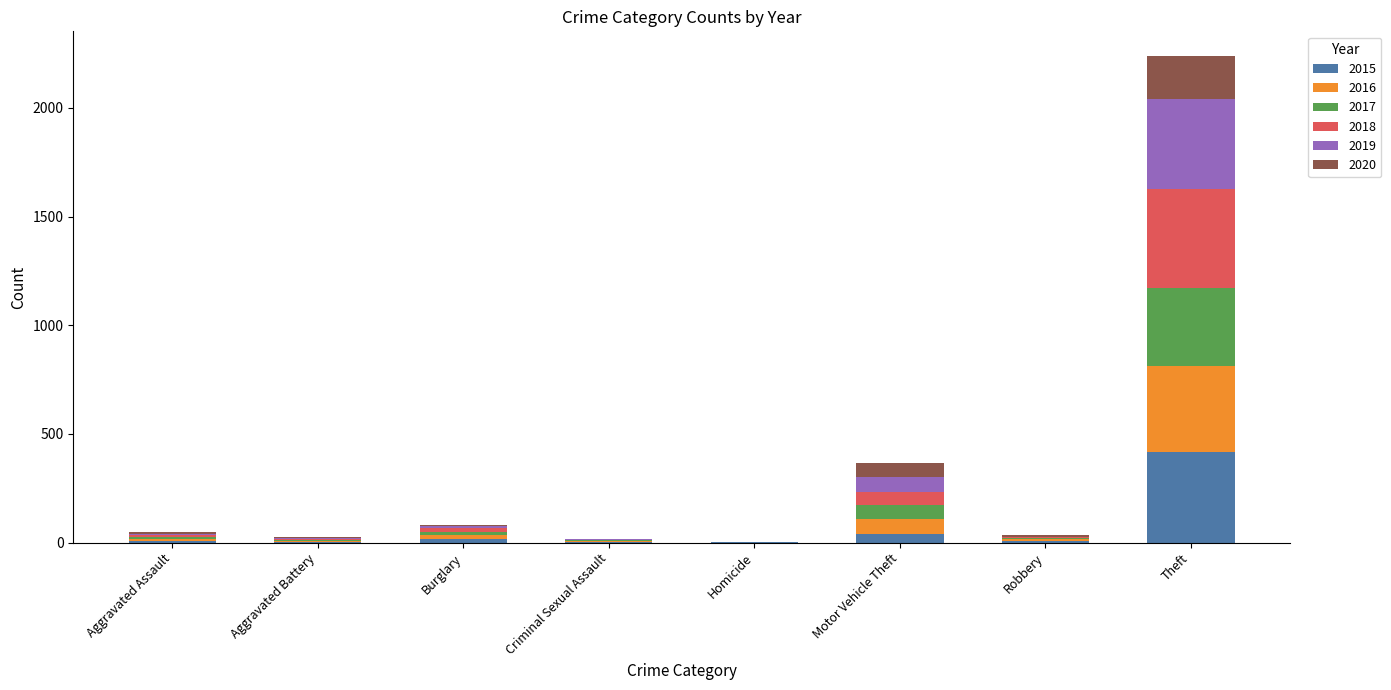

What is the maximum value for 2015?

417